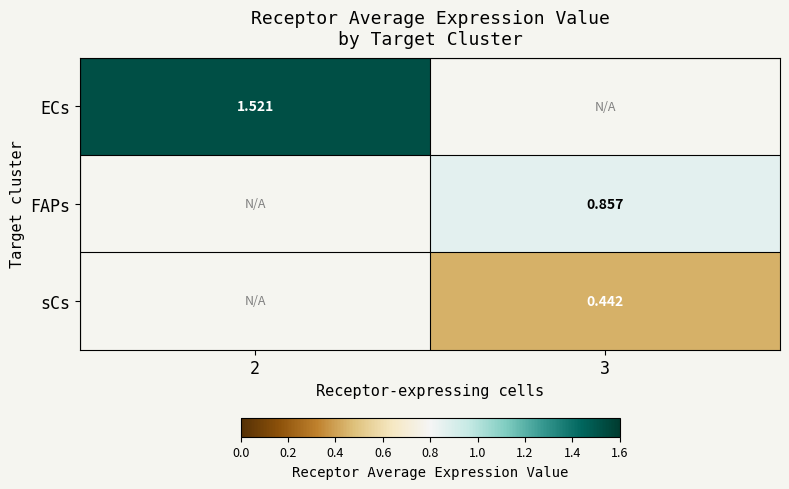

How many values in sCs are above zero?

1